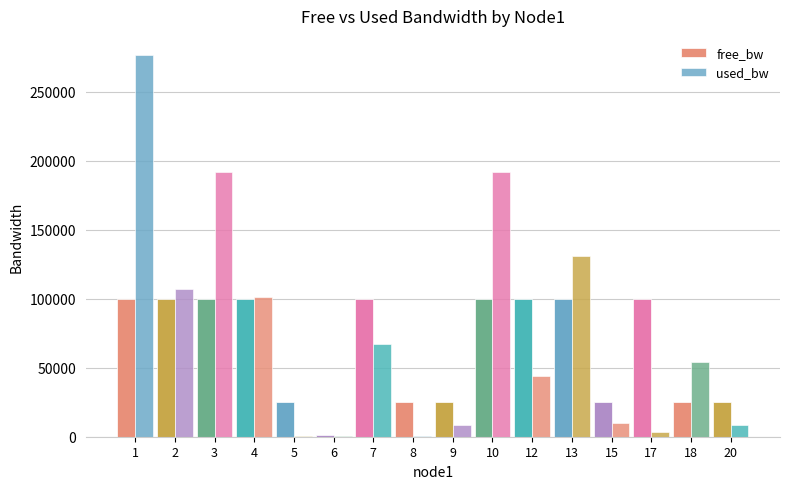

What is the sum of the used_bw values at 17 and 5?

3959.8